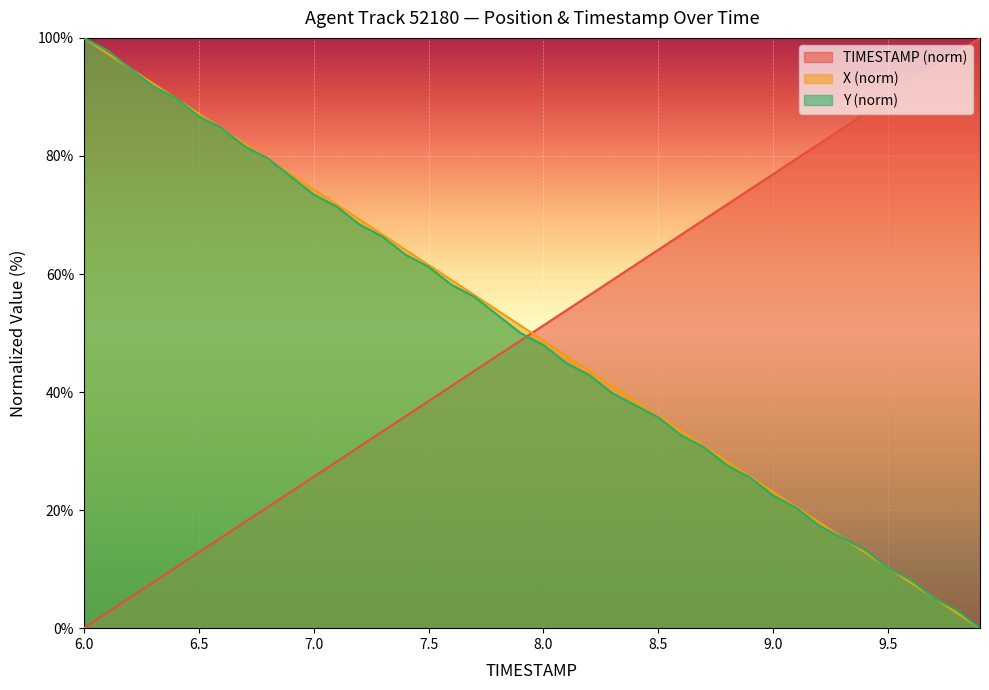

Which series has the largest total across all categories?

X